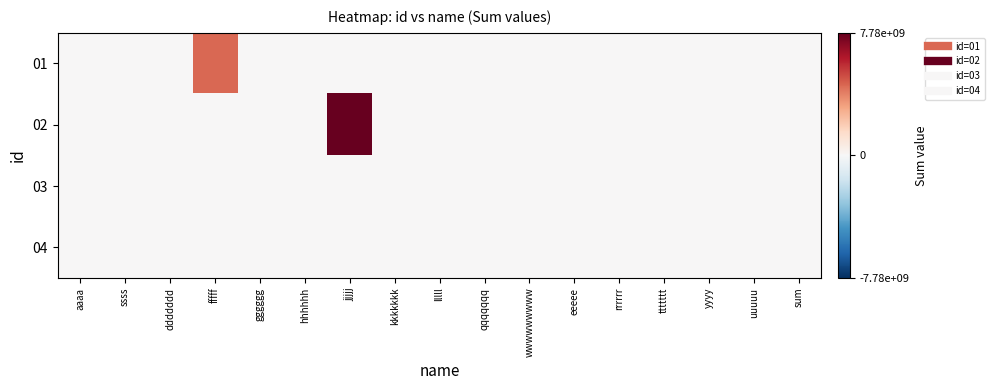

Reading left to right, transcribe all the data shown in this chart.

01: aaaa=1111111	ssss=2222222	ddddddd=33333333	fffff=4444444444	gggggg=55555	hhhhhh=6666	jjjjj=0	kkkkkkk=0	lllll=0	qqqqqqq=0	wwwwwwwww=0	eeeee=0	rrrrrr=0	ttttttt=0	yyyy=0	uuuuu=0	sum=0
02: aaaa=0	ssss=0	ddddddd=0	fffff=0	gggggg=0	hhhhhh=0	jjjjj=7777777777	kkkkkkk=8888	lllll=99999	qqqqqqq=10101010	wwwwwwwww=1111111	eeeee=0	rrrrrr=0	ttttttt=0	yyyy=0	uuuuu=0	sum=0
03: aaaa=0	ssss=0	ddddddd=0	fffff=0	gggggg=0	hhhhhh=0	jjjjj=0	kkkkkkk=0	lllll=0	qqqqqqq=0	wwwwwwwww=0	eeeee=121212	rrrrrr=131313	ttttttt=141414	yyyy=51515	uuuuu=161611	sum=0
04: aaaa=0	ssss=0	ddddddd=0	fffff=0	gggggg=0	hhhhhh=0	jjjjj=0	kkkkkkk=0	lllll=0	qqqqqqq=0	wwwwwwwww=0	eeeee=0	rrrrrr=0	ttttttt=0	yyyy=0	uuuuu=0	sum=0